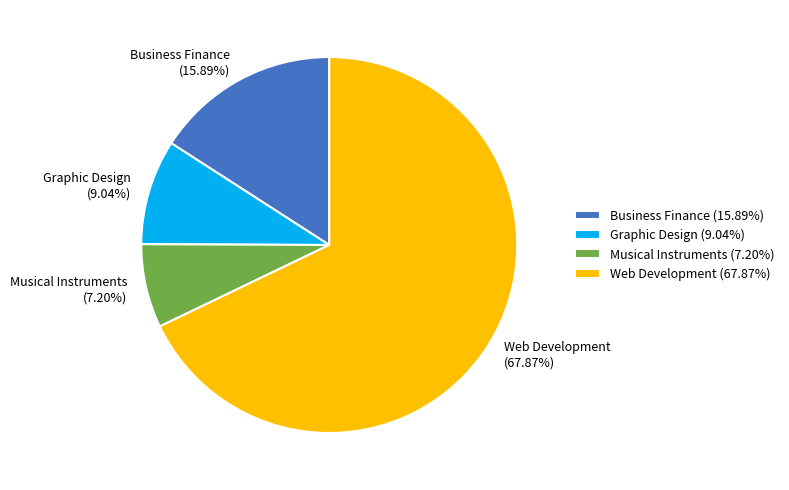

Which has a higher value, Web Development (67.87%) or Business Finance (15.89%)?

Web Development (67.87%)